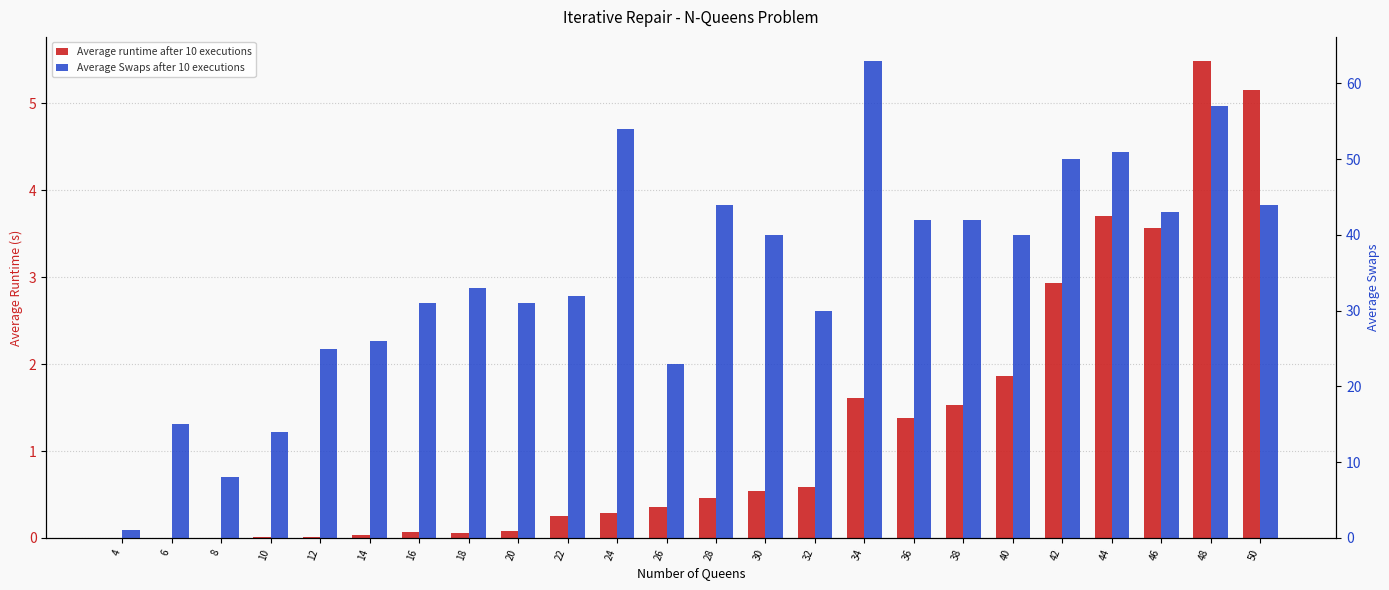

Between 14 and 34, which series saw the biggest shift?

Average Swaps after 10 executions